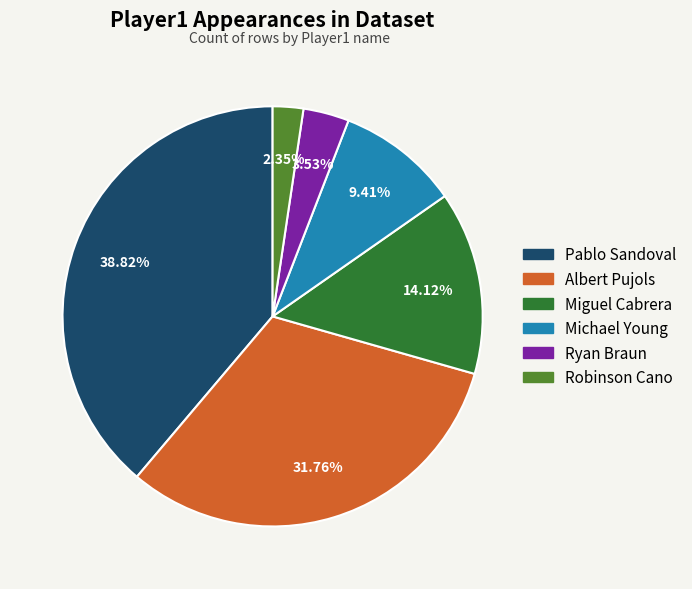

How many segments does this pie chart have?

6